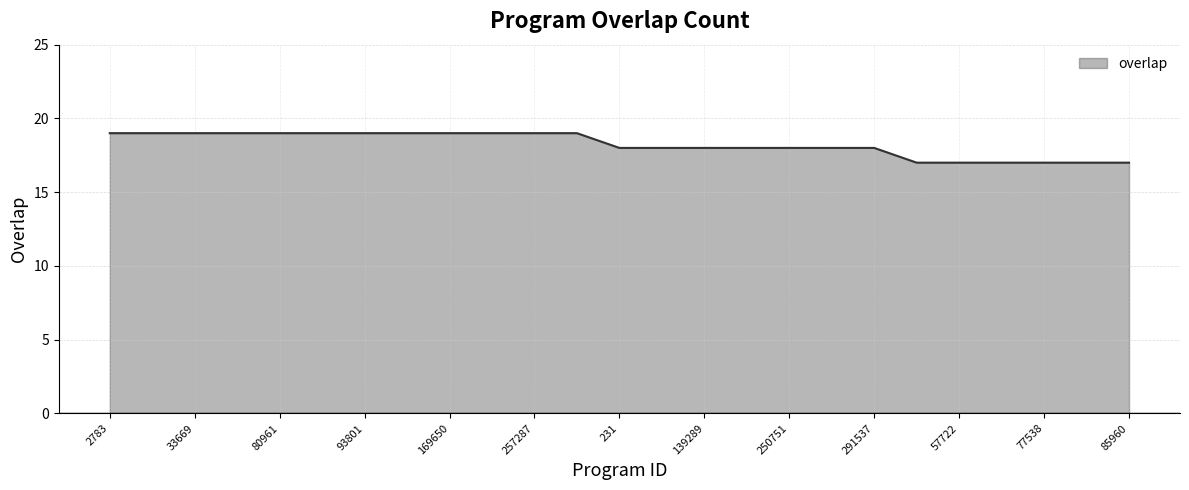

Does the chart have visible grid lines?

Yes